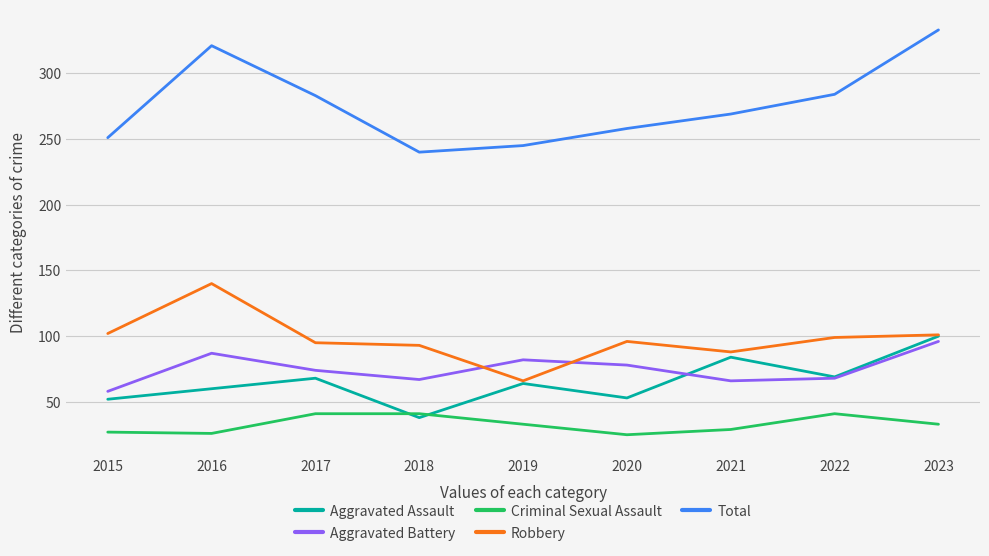

What is the total value across all series at 2019?

490